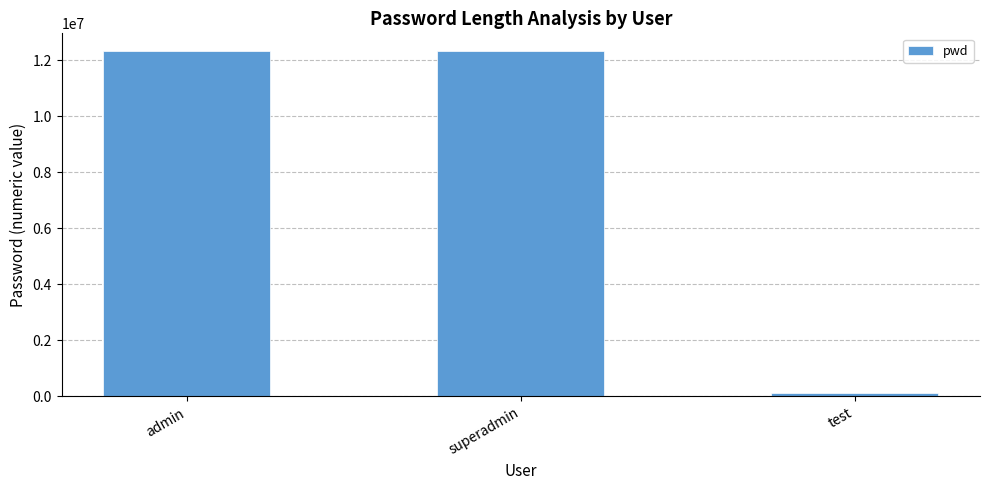

What is the maximum value shown in the chart?

12345678